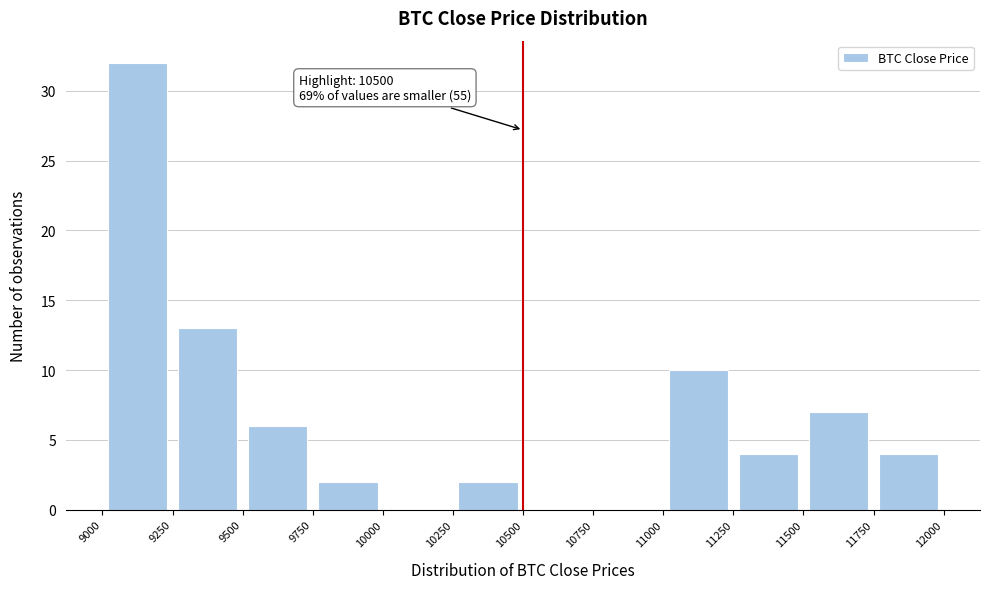

Over which range of the x-axis is the bar tallest?

9000 to 9250